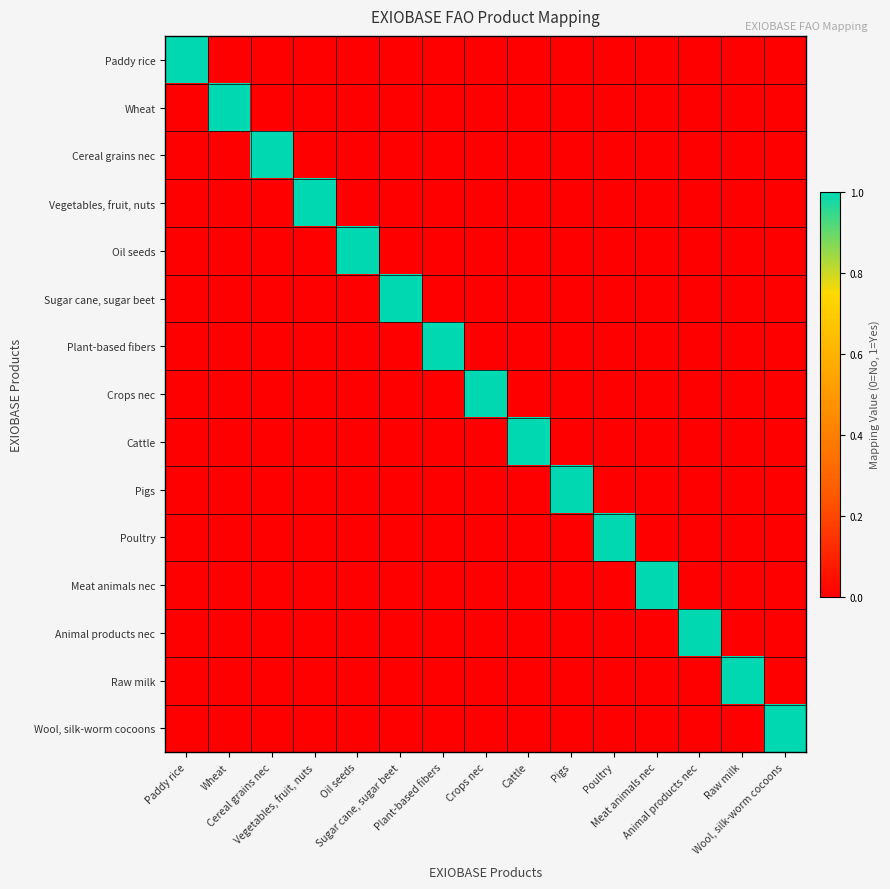

Reading left to right, what are all the values shown in this chart?

Paddy rice: Paddy rice=1	Wheat=0	Cereal grains nec=0	Vegetables, fruit, nuts=0	Oil seeds=0	Sugar cane, sugar beet=0	Plant-based fibers=0	Crops nec=0	Cattle=0	Pigs=0	Poultry=0	Meat animals nec=0	Animal products nec=0	Raw milk=0	Wool, silk-worm cocoons=0
Wheat: Paddy rice=0	Wheat=1	Cereal grains nec=0	Vegetables, fruit, nuts=0	Oil seeds=0	Sugar cane, sugar beet=0	Plant-based fibers=0	Crops nec=0	Cattle=0	Pigs=0	Poultry=0	Meat animals nec=0	Animal products nec=0	Raw milk=0	Wool, silk-worm cocoons=0
Cereal grains nec: Paddy rice=0	Wheat=0	Cereal grains nec=1	Vegetables, fruit, nuts=0	Oil seeds=0	Sugar cane, sugar beet=0	Plant-based fibers=0	Crops nec=0	Cattle=0	Pigs=0	Poultry=0	Meat animals nec=0	Animal products nec=0	Raw milk=0	Wool, silk-worm cocoons=0
Vegetables, fruit, nuts: Paddy rice=0	Wheat=0	Cereal grains nec=0	Vegetables, fruit, nuts=1	Oil seeds=0	Sugar cane, sugar beet=0	Plant-based fibers=0	Crops nec=0	Cattle=0	Pigs=0	Poultry=0	Meat animals nec=0	Animal products nec=0	Raw milk=0	Wool, silk-worm cocoons=0
Oil seeds: Paddy rice=0	Wheat=0	Cereal grains nec=0	Vegetables, fruit, nuts=0	Oil seeds=1	Sugar cane, sugar beet=0	Plant-based fibers=0	Crops nec=0	Cattle=0	Pigs=0	Poultry=0	Meat animals nec=0	Animal products nec=0	Raw milk=0	Wool, silk-worm cocoons=0
Sugar cane, sugar beet: Paddy rice=0	Wheat=0	Cereal grains nec=0	Vegetables, fruit, nuts=0	Oil seeds=0	Sugar cane, sugar beet=1	Plant-based fibers=0	Crops nec=0	Cattle=0	Pigs=0	Poultry=0	Meat animals nec=0	Animal products nec=0	Raw milk=0	Wool, silk-worm cocoons=0
Plant-based fibers: Paddy rice=0	Wheat=0	Cereal grains nec=0	Vegetables, fruit, nuts=0	Oil seeds=0	Sugar cane, sugar beet=0	Plant-based fibers=1	Crops nec=0	Cattle=0	Pigs=0	Poultry=0	Meat animals nec=0	Animal products nec=0	Raw milk=0	Wool, silk-worm cocoons=0
Crops nec: Paddy rice=0	Wheat=0	Cereal grains nec=0	Vegetables, fruit, nuts=0	Oil seeds=0	Sugar cane, sugar beet=0	Plant-based fibers=0	Crops nec=1	Cattle=0	Pigs=0	Poultry=0	Meat animals nec=0	Animal products nec=0	Raw milk=0	Wool, silk-worm cocoons=0
Cattle: Paddy rice=0	Wheat=0	Cereal grains nec=0	Vegetables, fruit, nuts=0	Oil seeds=0	Sugar cane, sugar beet=0	Plant-based fibers=0	Crops nec=0	Cattle=1	Pigs=0	Poultry=0	Meat animals nec=0	Animal products nec=0	Raw milk=0	Wool, silk-worm cocoons=0
Pigs: Paddy rice=0	Wheat=0	Cereal grains nec=0	Vegetables, fruit, nuts=0	Oil seeds=0	Sugar cane, sugar beet=0	Plant-based fibers=0	Crops nec=0	Cattle=0	Pigs=1	Poultry=0	Meat animals nec=0	Animal products nec=0	Raw milk=0	Wool, silk-worm cocoons=0
Poultry: Paddy rice=0	Wheat=0	Cereal grains nec=0	Vegetables, fruit, nuts=0	Oil seeds=0	Sugar cane, sugar beet=0	Plant-based fibers=0	Crops nec=0	Cattle=0	Pigs=0	Poultry=1	Meat animals nec=0	Animal products nec=0	Raw milk=0	Wool, silk-worm cocoons=0
Meat animals nec: Paddy rice=0	Wheat=0	Cereal grains nec=0	Vegetables, fruit, nuts=0	Oil seeds=0	Sugar cane, sugar beet=0	Plant-based fibers=0	Crops nec=0	Cattle=0	Pigs=0	Poultry=0	Meat animals nec=1	Animal products nec=0	Raw milk=0	Wool, silk-worm cocoons=0
Animal products nec: Paddy rice=0	Wheat=0	Cereal grains nec=0	Vegetables, fruit, nuts=0	Oil seeds=0	Sugar cane, sugar beet=0	Plant-based fibers=0	Crops nec=0	Cattle=0	Pigs=0	Poultry=0	Meat animals nec=0	Animal products nec=1	Raw milk=0	Wool, silk-worm cocoons=0
Raw milk: Paddy rice=0	Wheat=0	Cereal grains nec=0	Vegetables, fruit, nuts=0	Oil seeds=0	Sugar cane, sugar beet=0	Plant-based fibers=0	Crops nec=0	Cattle=0	Pigs=0	Poultry=0	Meat animals nec=0	Animal products nec=0	Raw milk=1	Wool, silk-worm cocoons=0
Wool, silk-worm cocoons: Paddy rice=0	Wheat=0	Cereal grains nec=0	Vegetables, fruit, nuts=0	Oil seeds=0	Sugar cane, sugar beet=0	Plant-based fibers=0	Crops nec=0	Cattle=0	Pigs=0	Poultry=0	Meat animals nec=0	Animal products nec=0	Raw milk=0	Wool, silk-worm cocoons=1